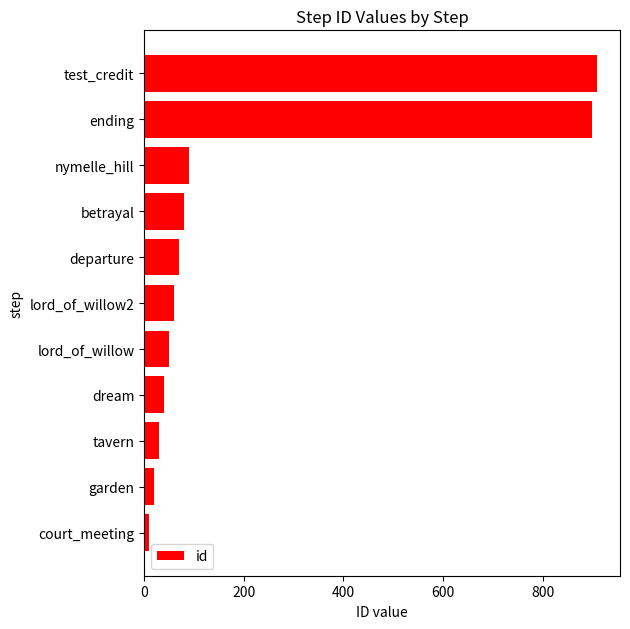

The chart shows a value of 30 at tavern. True or false?

True